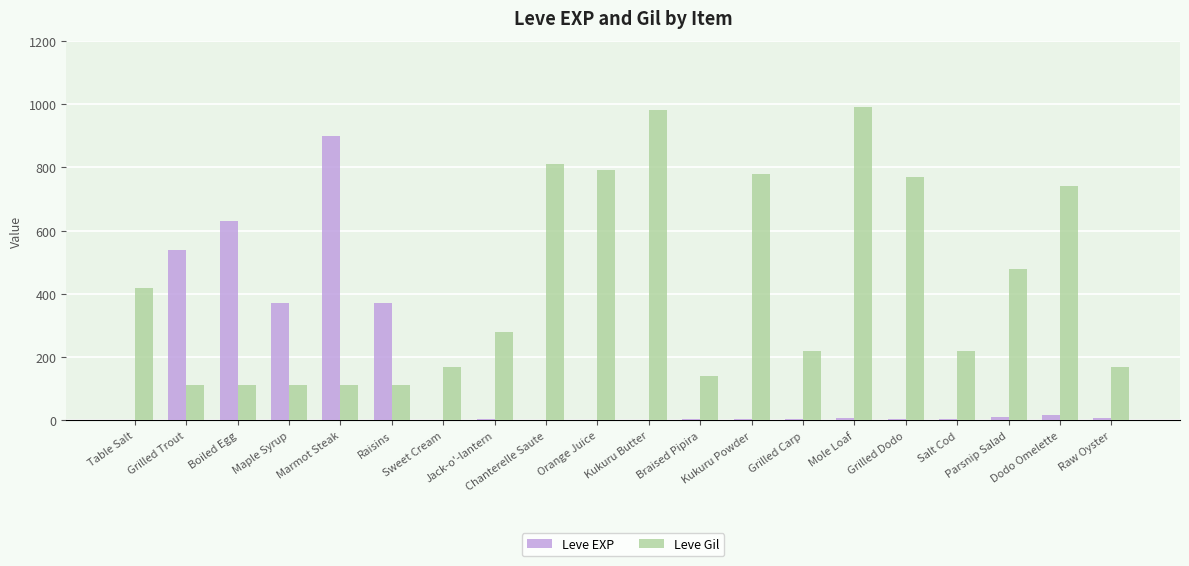

What is the highest value of the Leve EXP series?

900